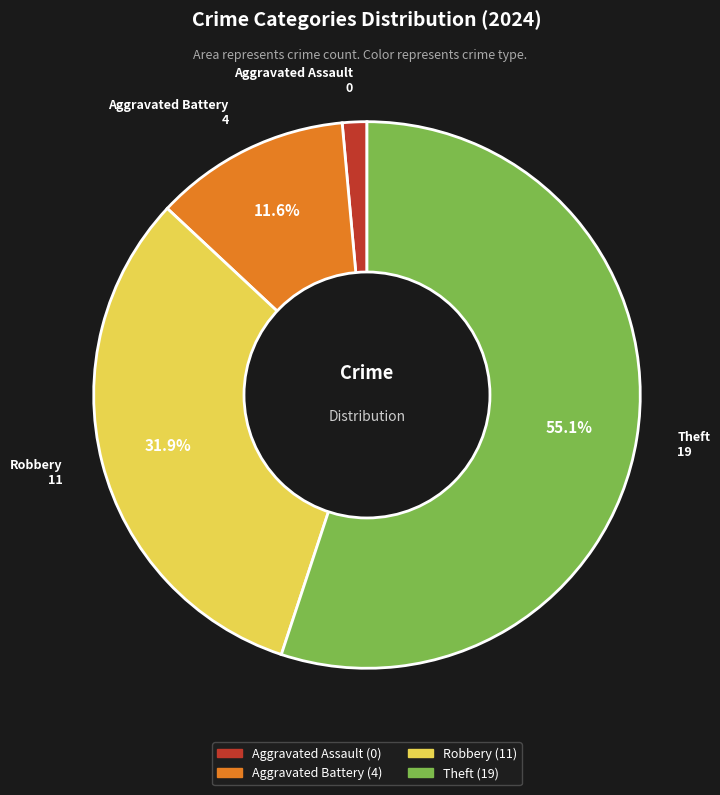

Count the number of slices in the pie.

4